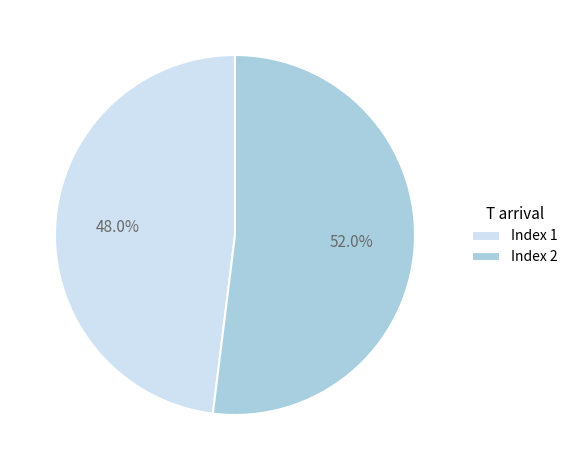

Which slice is the largest?

Index 2